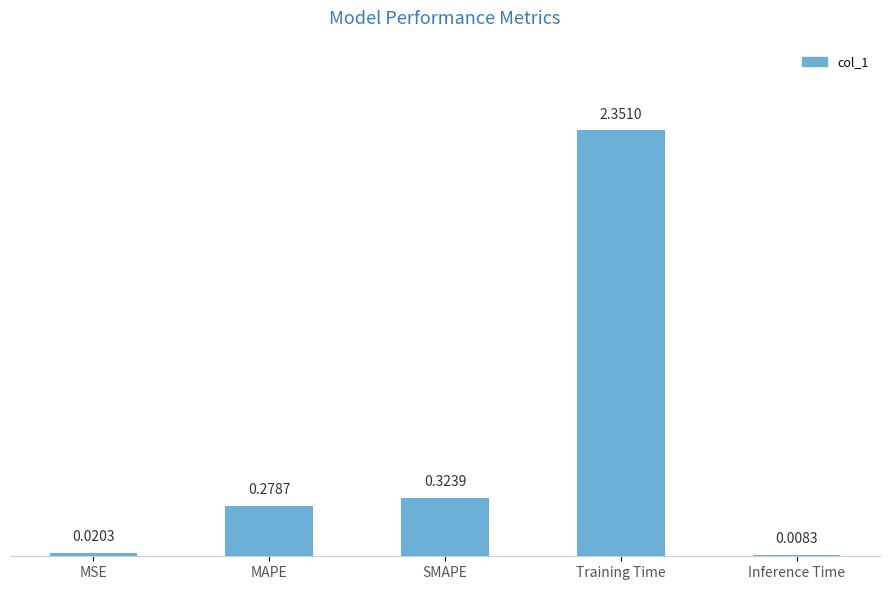

What is the sum of all values?

3.0